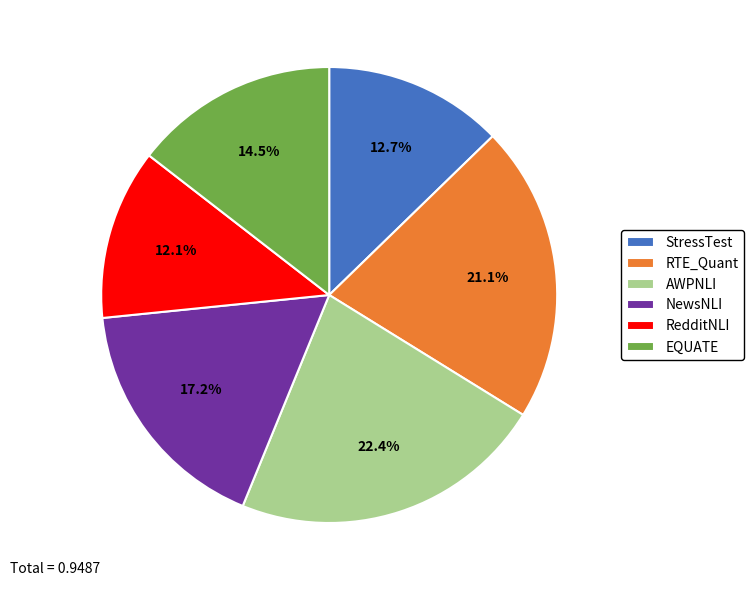

To the nearest percent, what is the difference between the largest and smallest slice percentages?

10%